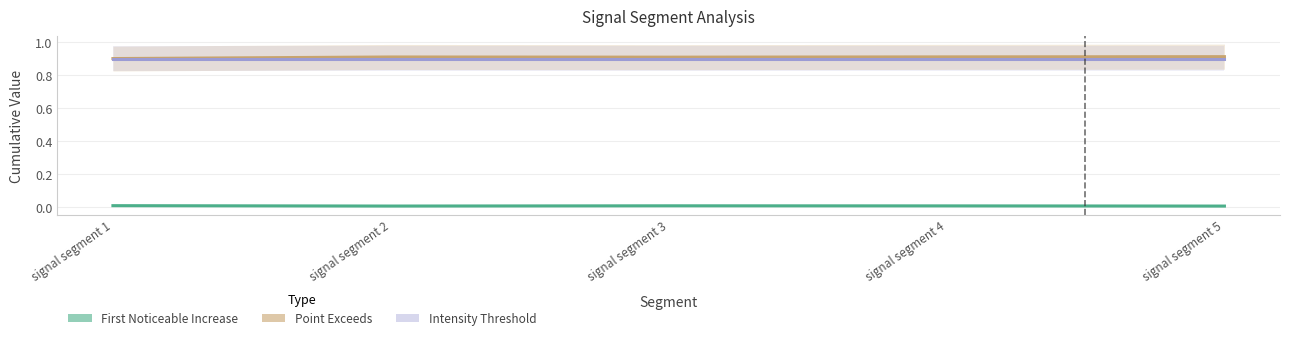

True or false: Intensity_Threshold has a value of 1.2 at signal segment 1.

False